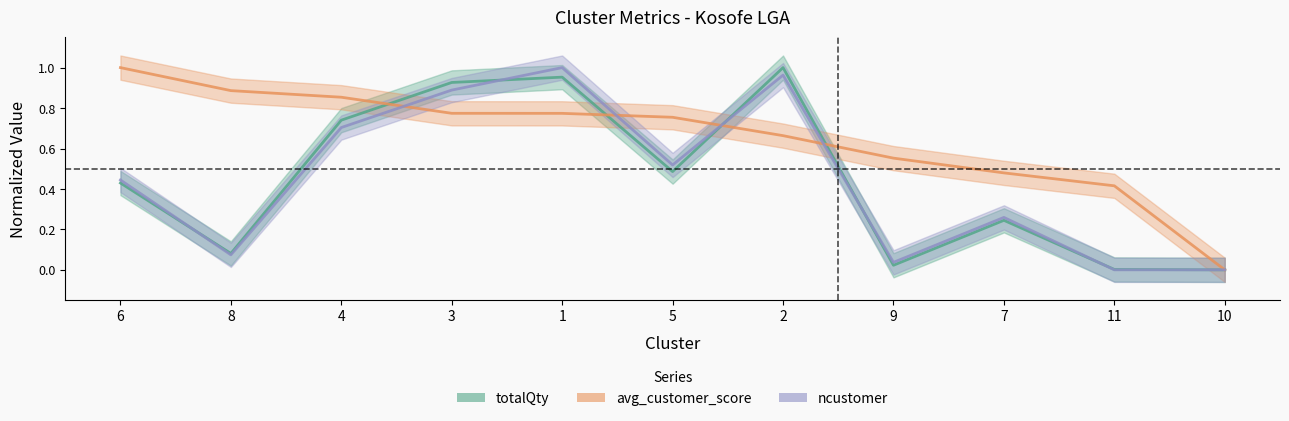

How many times do totalQty and ncustomer cross each other?

5